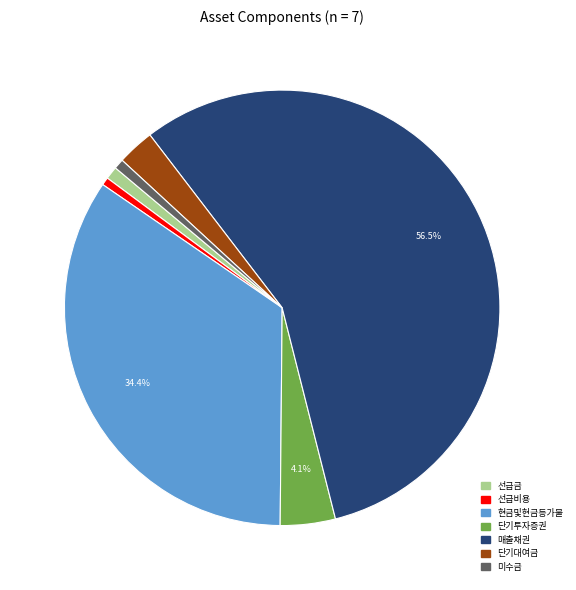

Is there any slice that represents more than half of the pie?

Yes